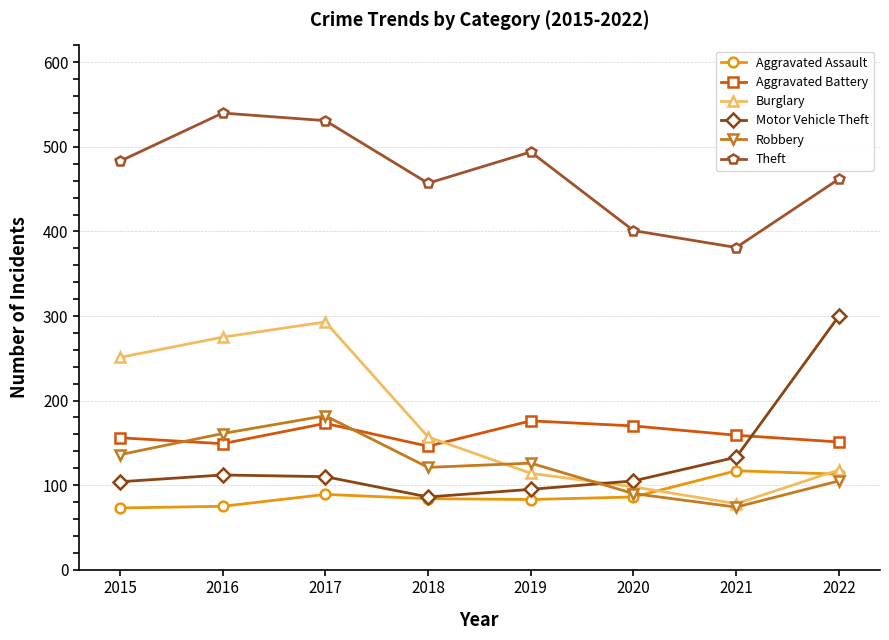

Which category has the highest value across all series?

2016